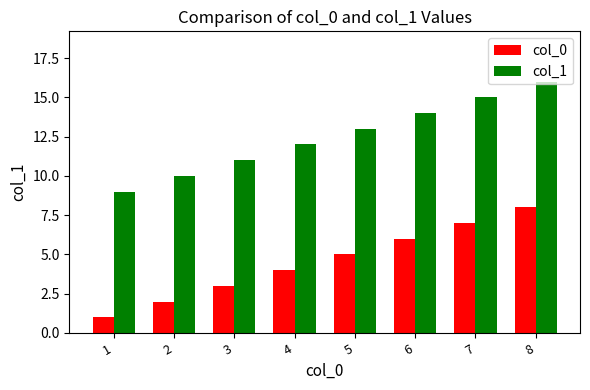

Is it true that col_0 equals 1 at 3?

False